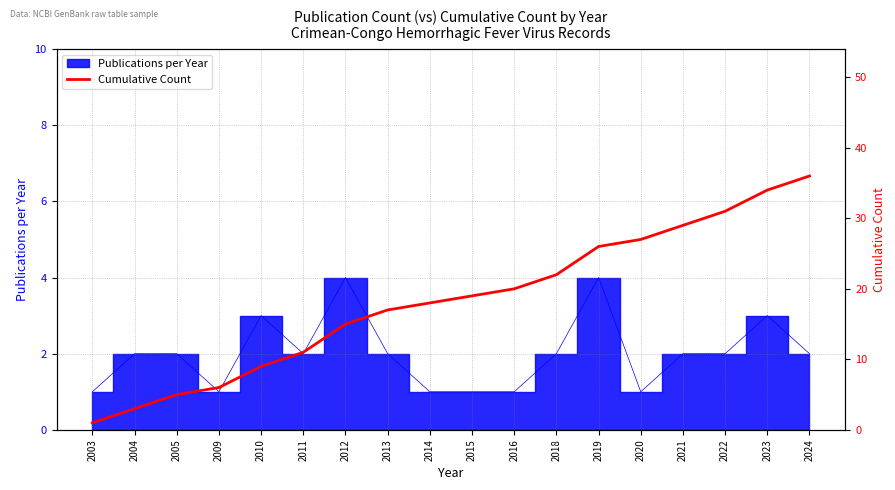

What is the smallest value displayed?

1